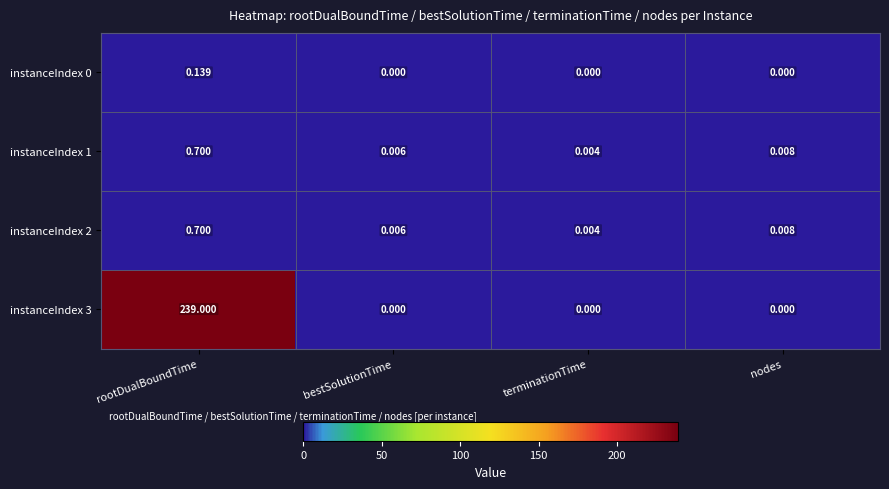

How many distinct data groups are displayed?

4